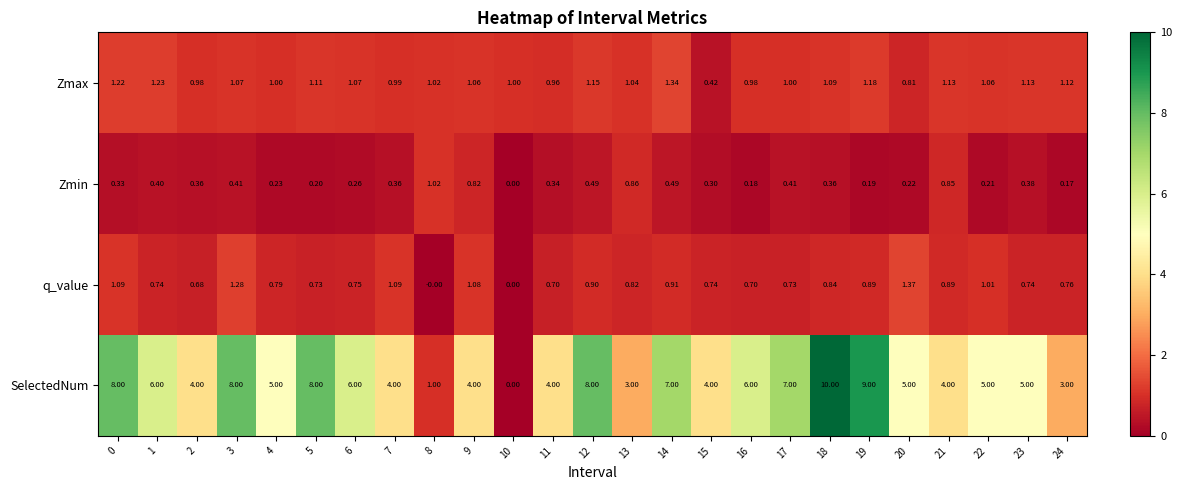

Which category has the highest value across all series?

18